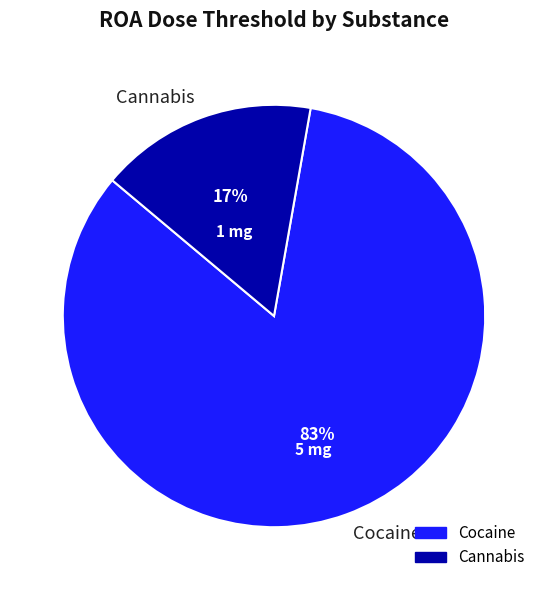

Which category has the smallest portion of the pie?

Cannabis